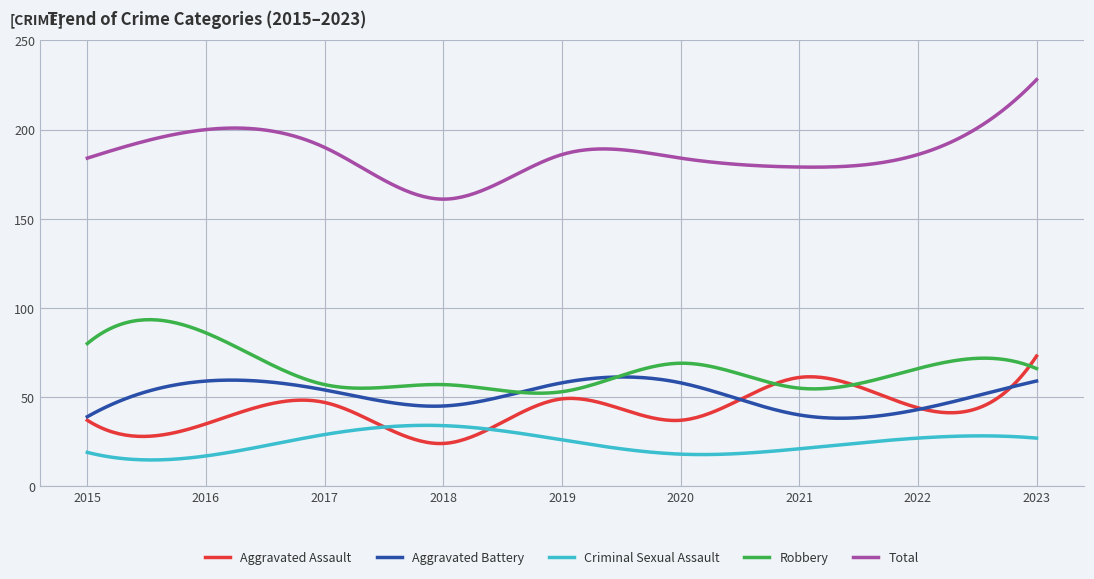

List the series in order of their peak value, highest first.

Total, Robbery, Aggravated Assault, Aggravated Battery, Criminal Sexual Assault